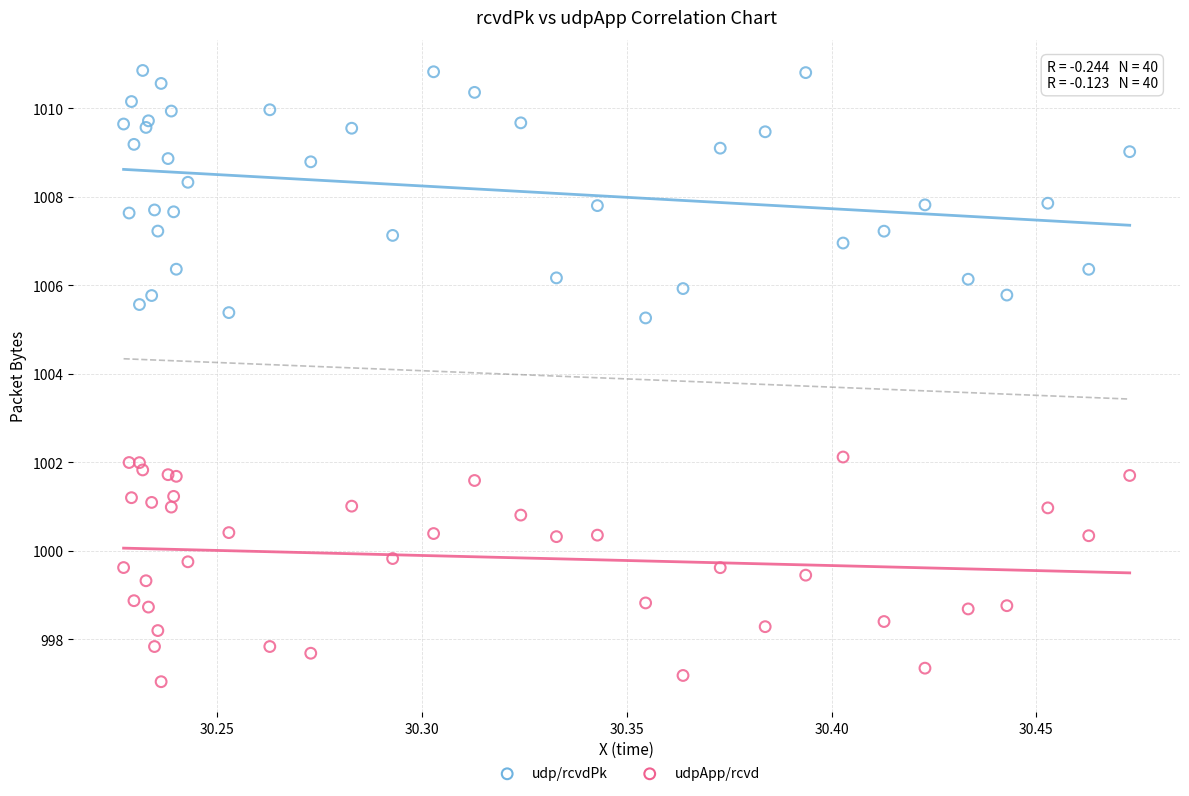

Which series reaches the maximum Y coordinate?

udp/rcvdPk